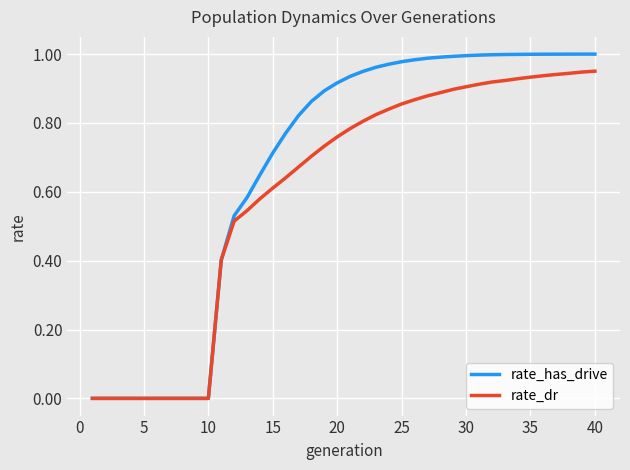

Does the chart display data point markers on the line(s)?

No